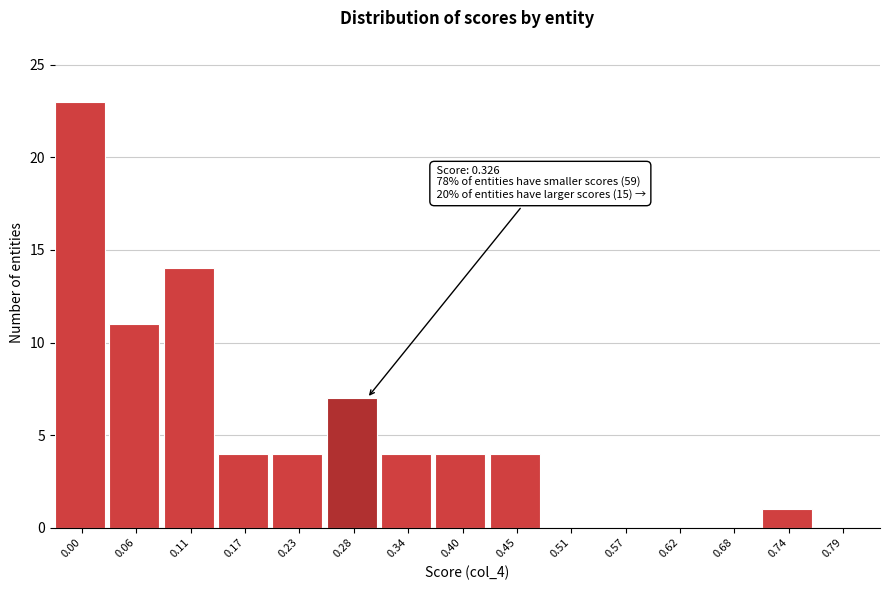

Reading left to right, what are all the values shown in this chart?

0.00=23	0.06=11	0.11=14	0.17=4	0.23=4	0.28=7	0.34=4	0.40=4	0.45=4	0.51=0	0.57=0	0.62=0	0.68=0	0.74=1	0.79=0